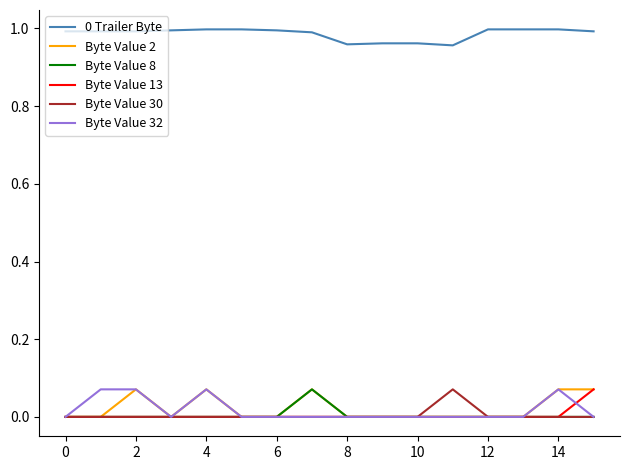

True or false: Byte Value 13 and 0 Trailer Byte cross at least once.

False